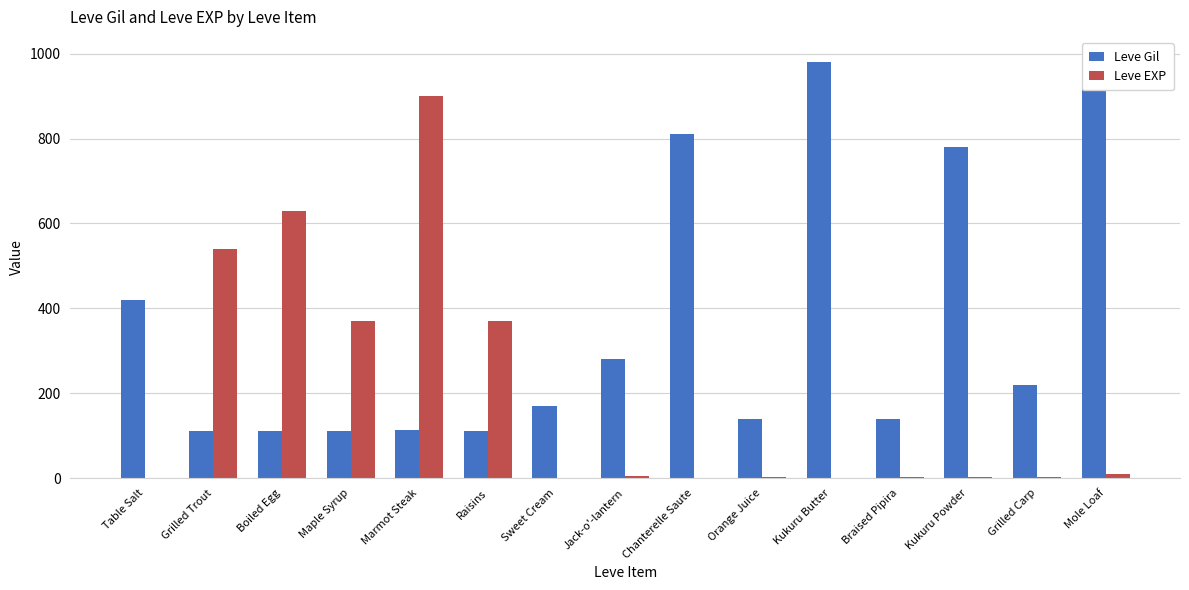

What is the spread (max minus min) of values at Marmot Steak?

787